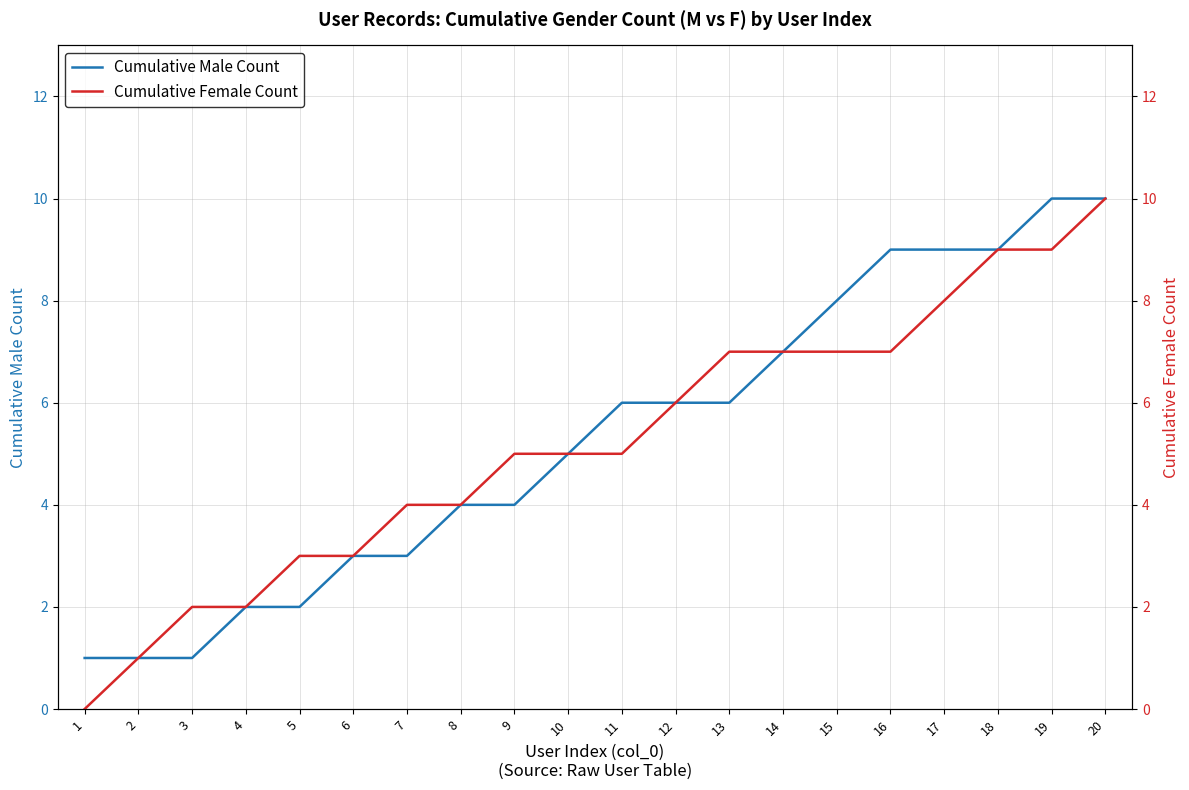

Read the Cumulative Male Count value at 11.

6